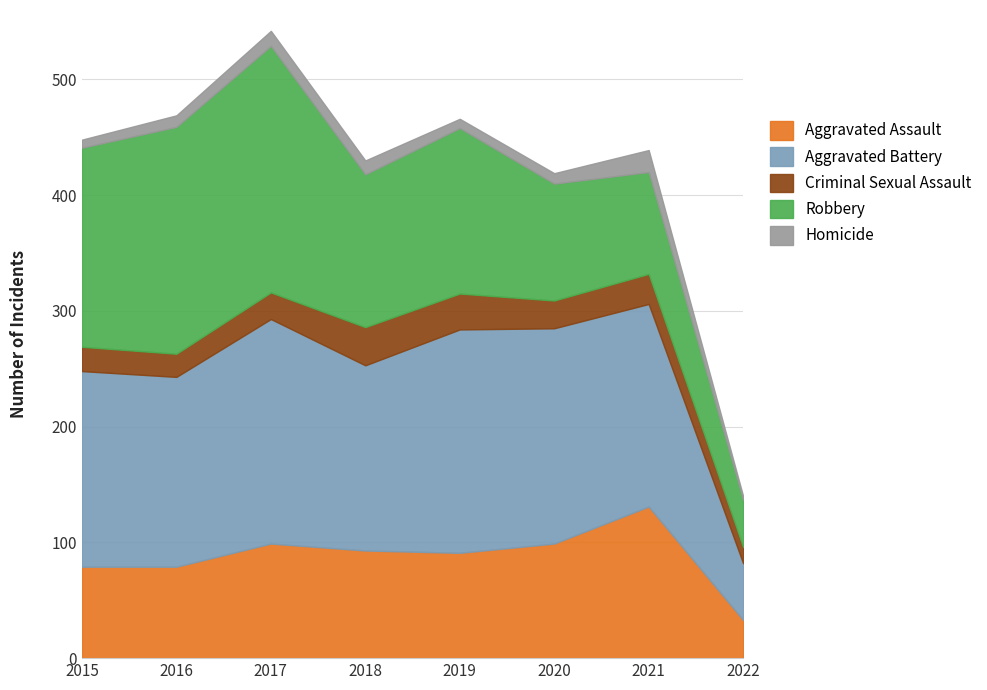

The Robbery series shows 196 at 2016. True or false?

True